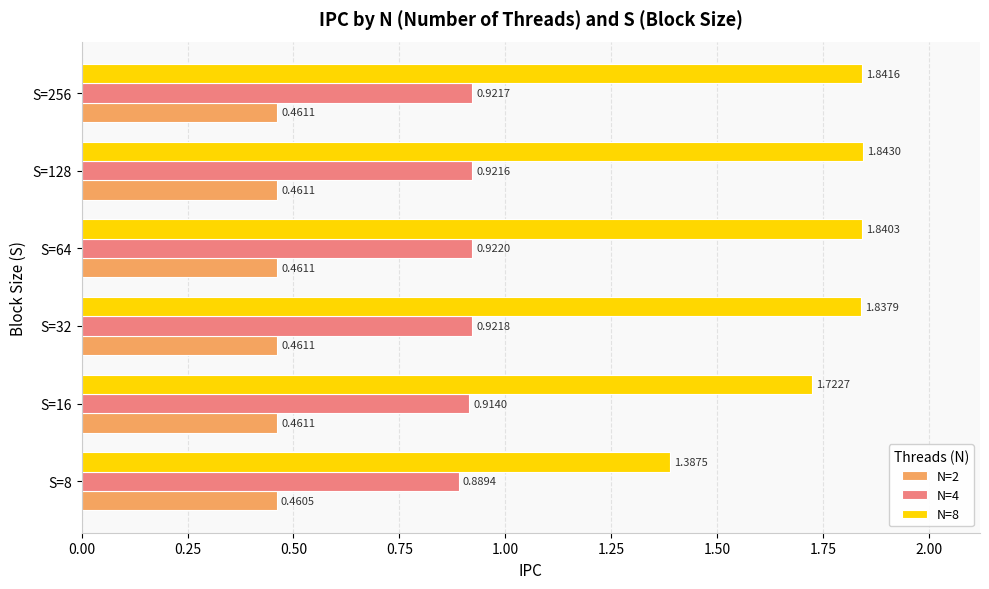

Which series has the largest total across all categories?

N=8